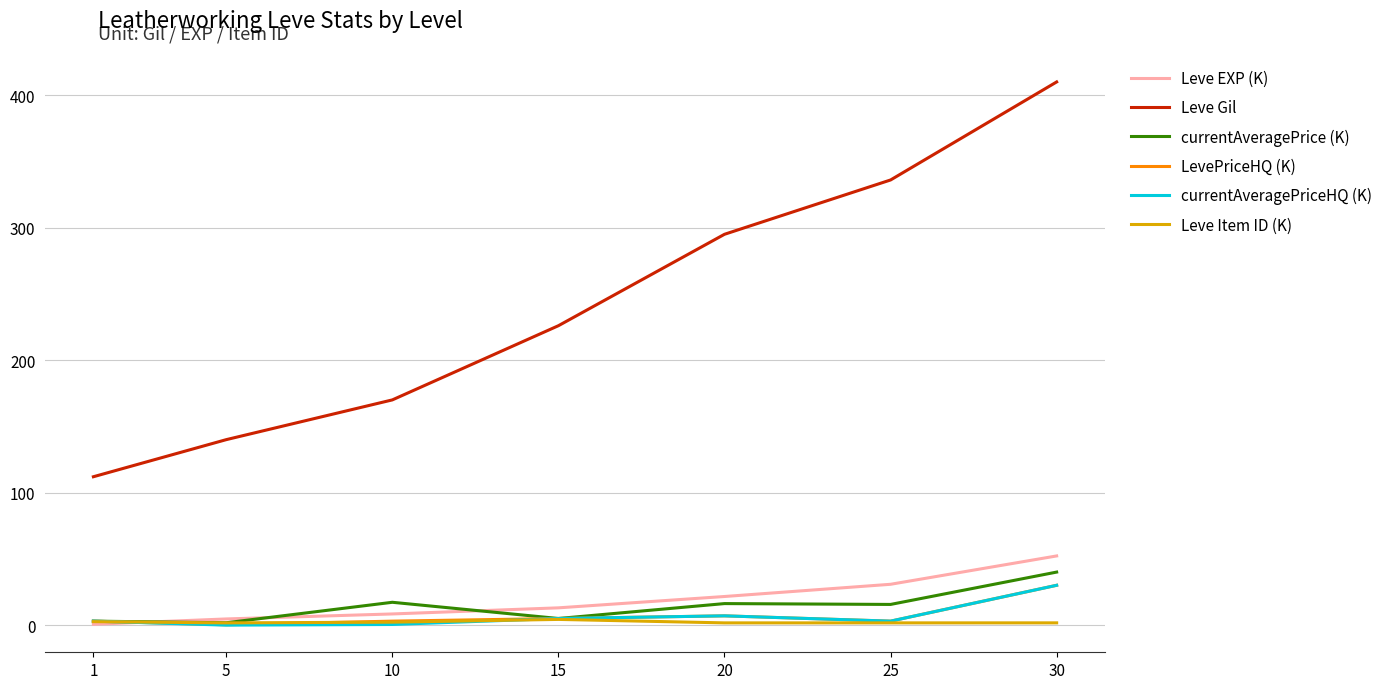

At which category is the sum across all series the highest?

30